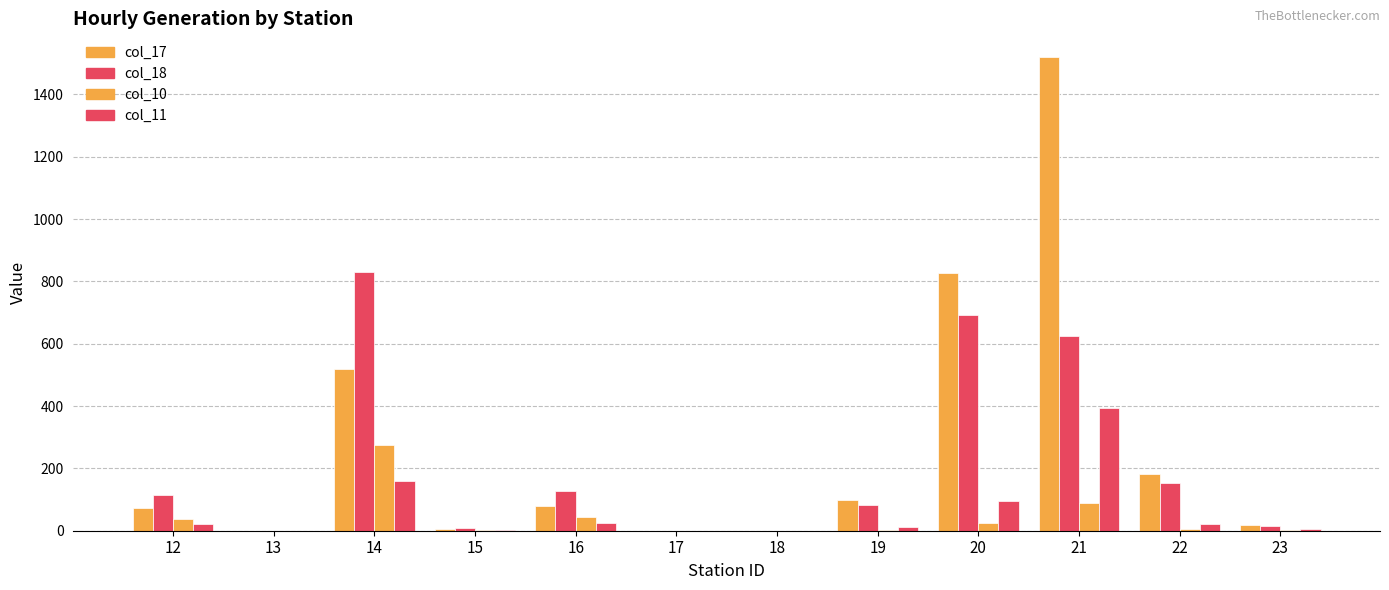

How many groups of bars are there?

12